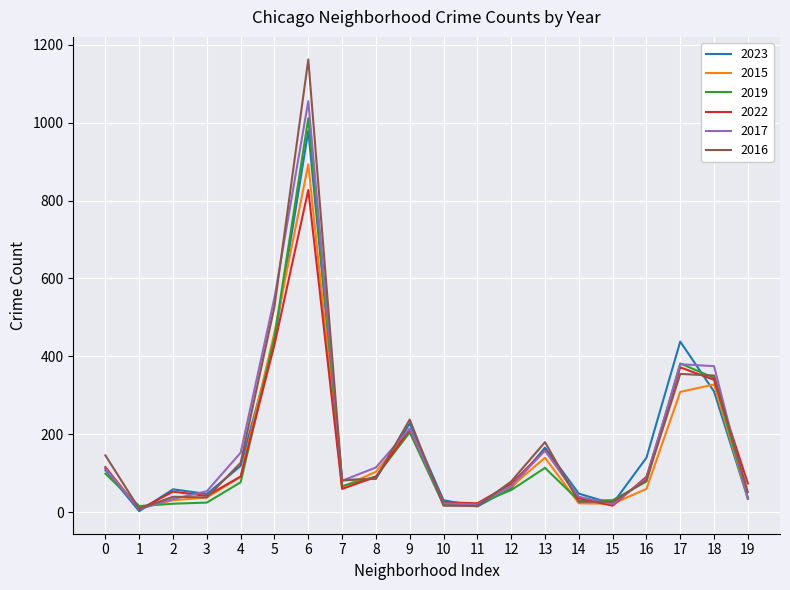

Which series has the largest range (max minus min)?

2016